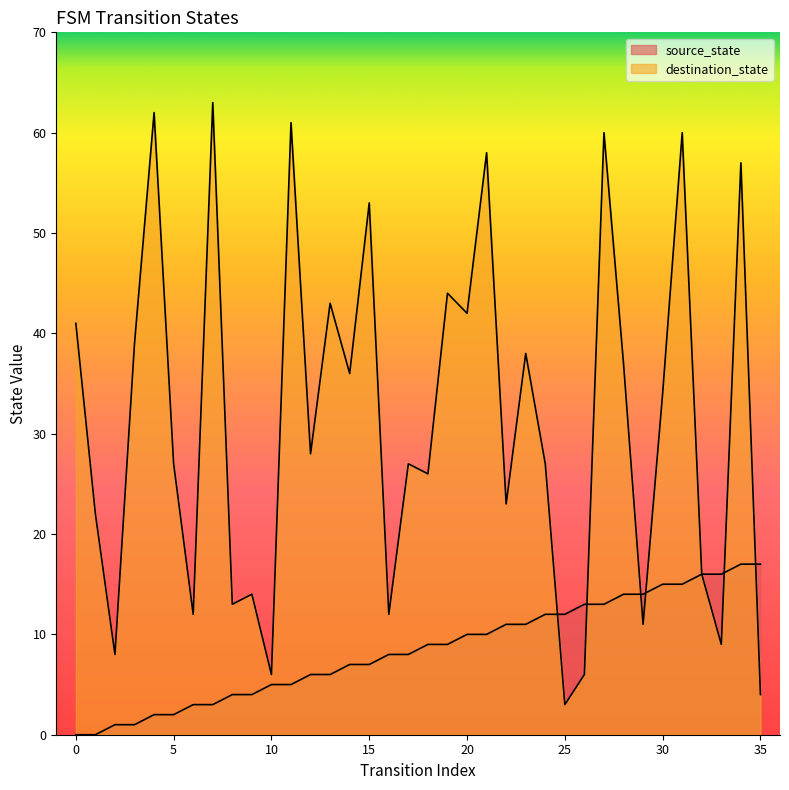

Reading right to left, what are all the values shown in this chart?

source_state: 35=17	34=17	33=16	32=16	31=15	30=15	29=14	28=14	27=13	26=13	25=12	24=12	23=11	22=11	21=10	20=10	19=9	18=9	17=8	16=8	15=7	14=7	13=6	12=6	11=5	10=5	9=4	8=4	7=3	6=3	5=2	4=2	3=1	2=1	1=0	0=0
destination_state: 35=4	34=57	33=9	32=16	31=60	30=34	29=11	28=37	27=60	26=6	25=3	24=27	23=38	22=23	21=58	20=42	19=44	18=26	17=27	16=12	15=53	14=36	13=43	12=28	11=61	10=6	9=14	8=13	7=63	6=12	5=27	4=62	3=39	2=8	1=22	0=41